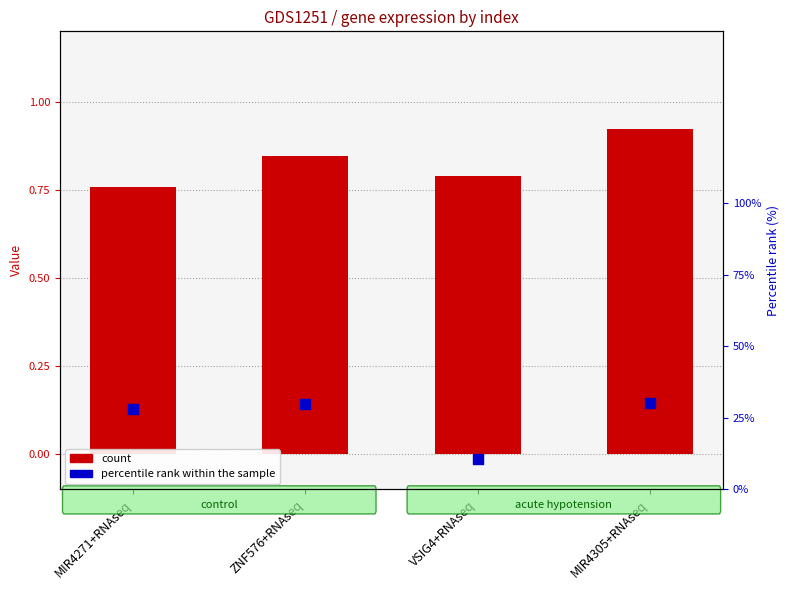

What is the total value across all series at VSIG4+RNAseq?

11.5